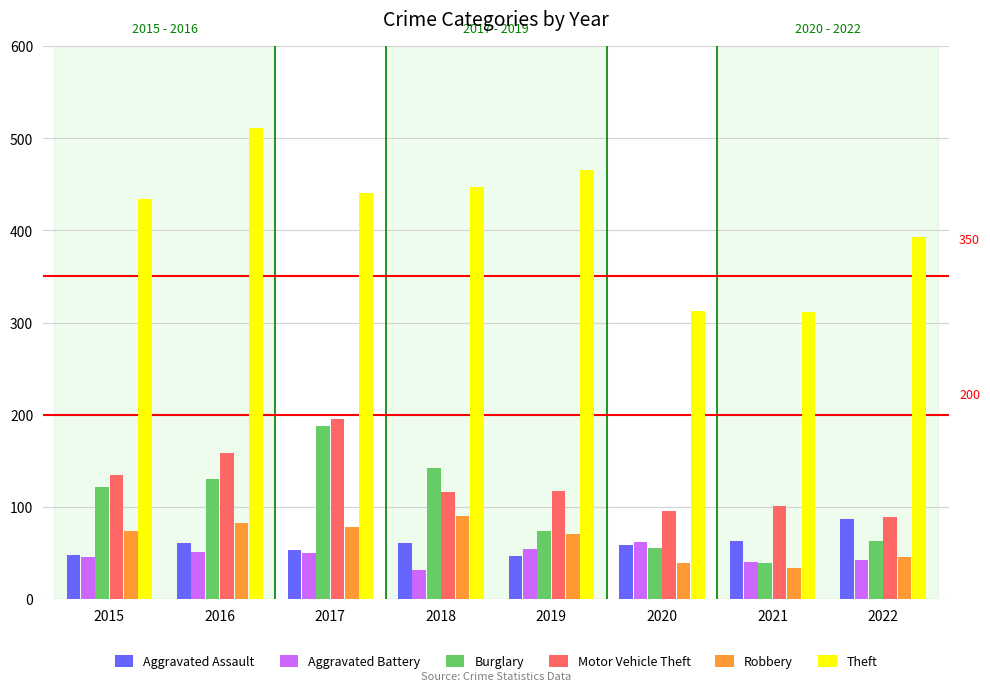

Which series has the largest total across all categories?

Theft